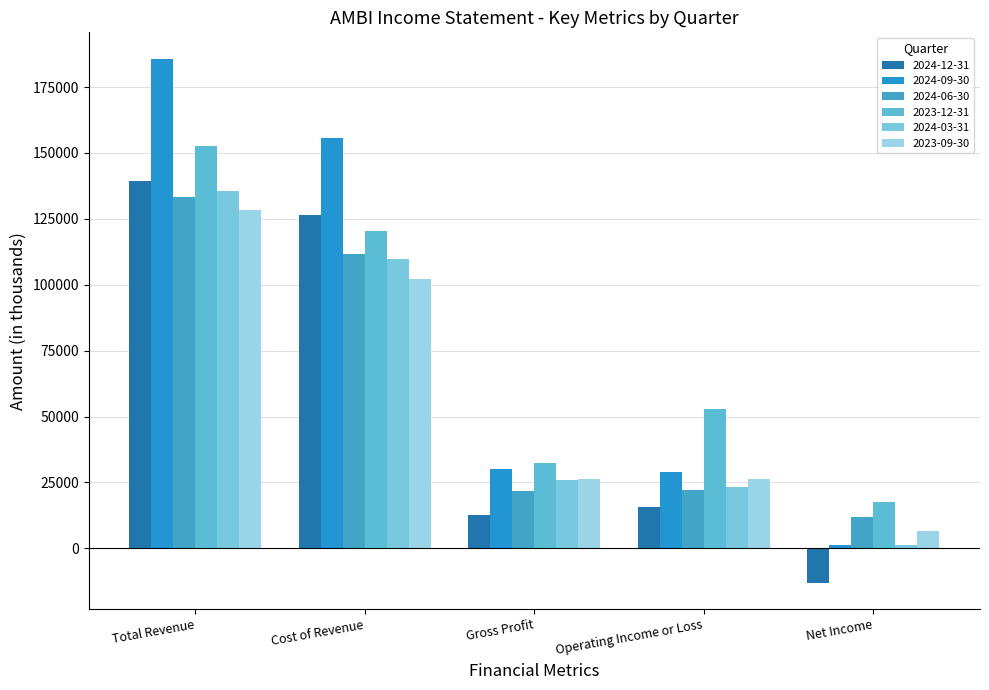

True or false: 2024-09-30 has a value of 45464 at Operating Income or Loss.

False